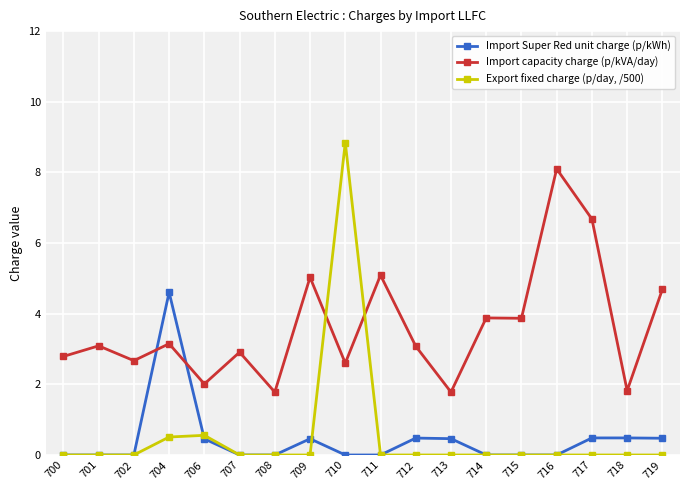

Rank the series by their maximum value, from lowest to highest.

Import Super Red unit charge (p/kWh), Import capacity charge (p/kVA/day), Export fixed charge (p/day, /500)